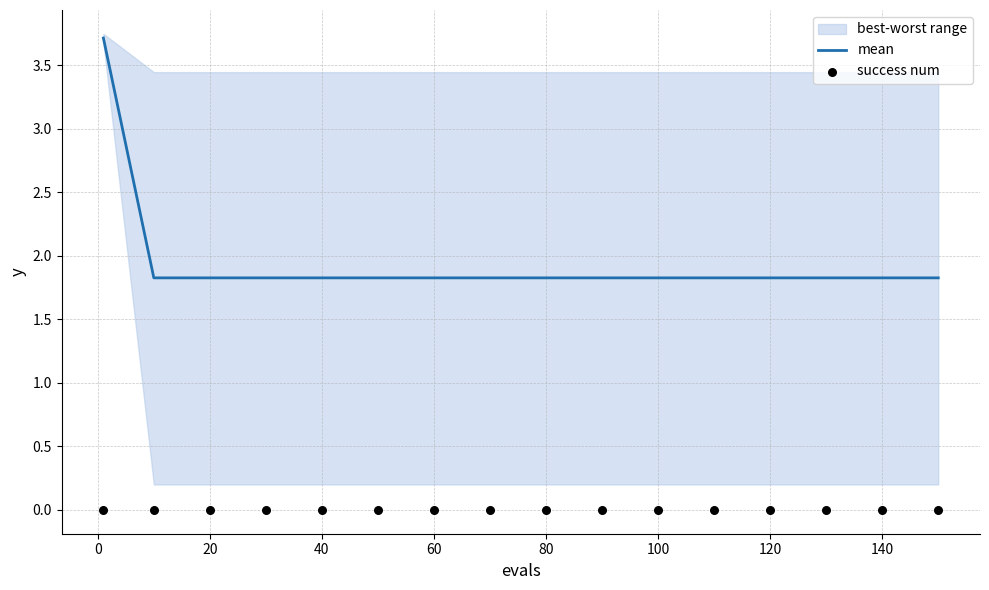

At how many categories does at least one series exceed 1?

16